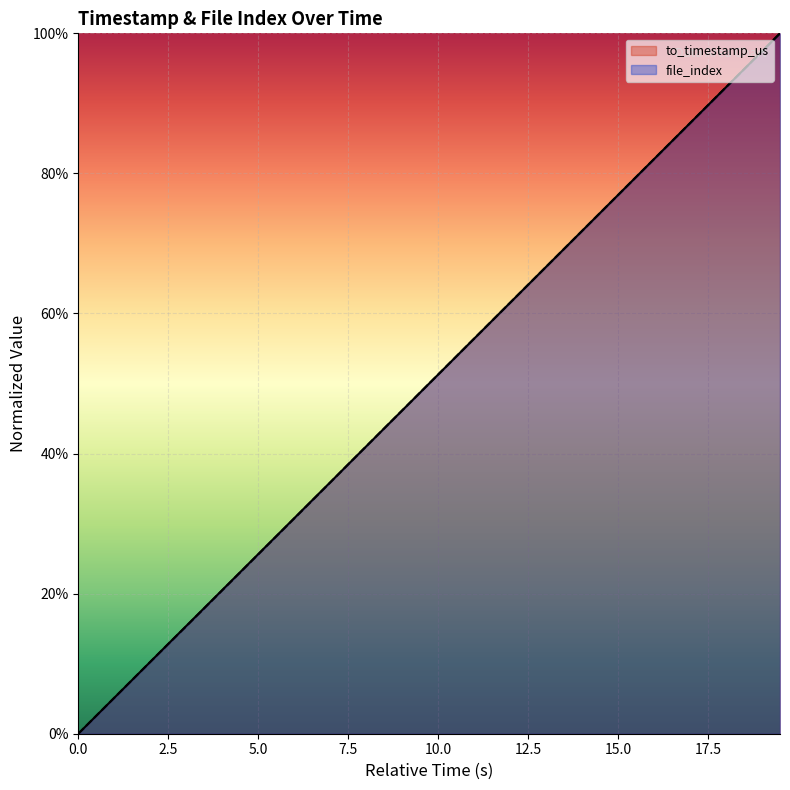

Rank the series by their maximum value, from highest to lowest.

to_timestamp_us, file_index